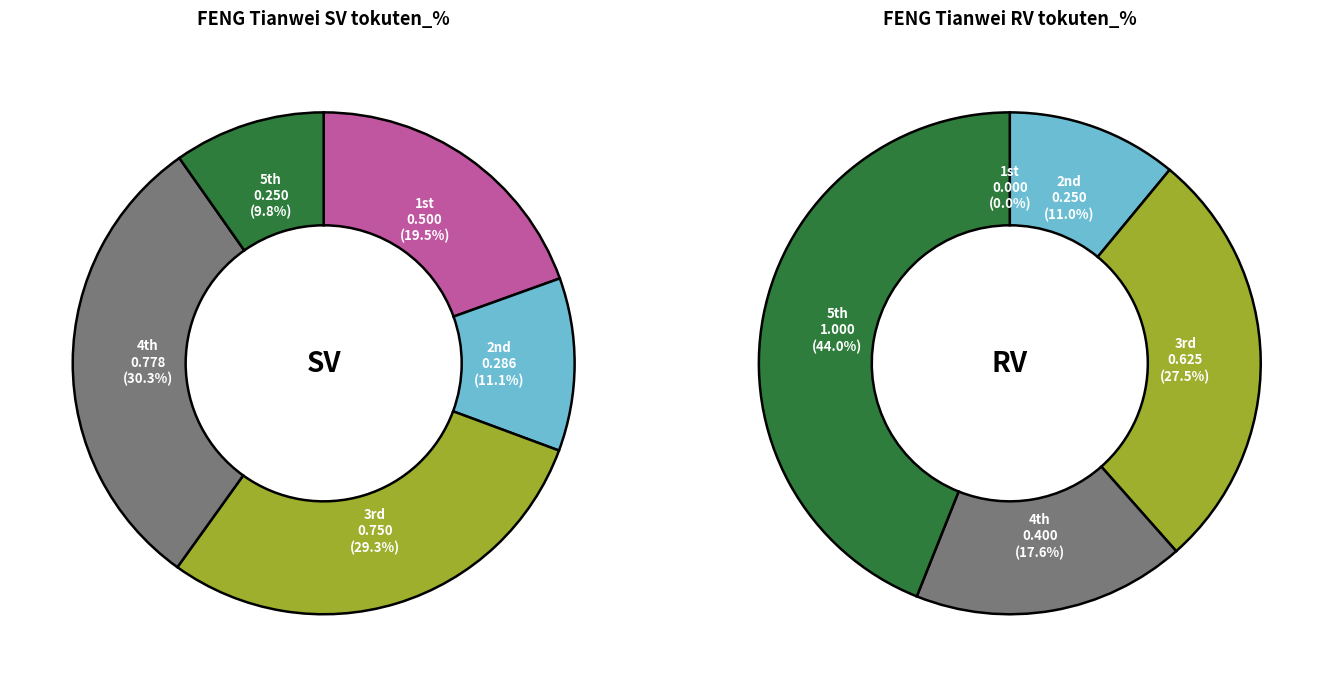

Count the number of slices in the pie.

5